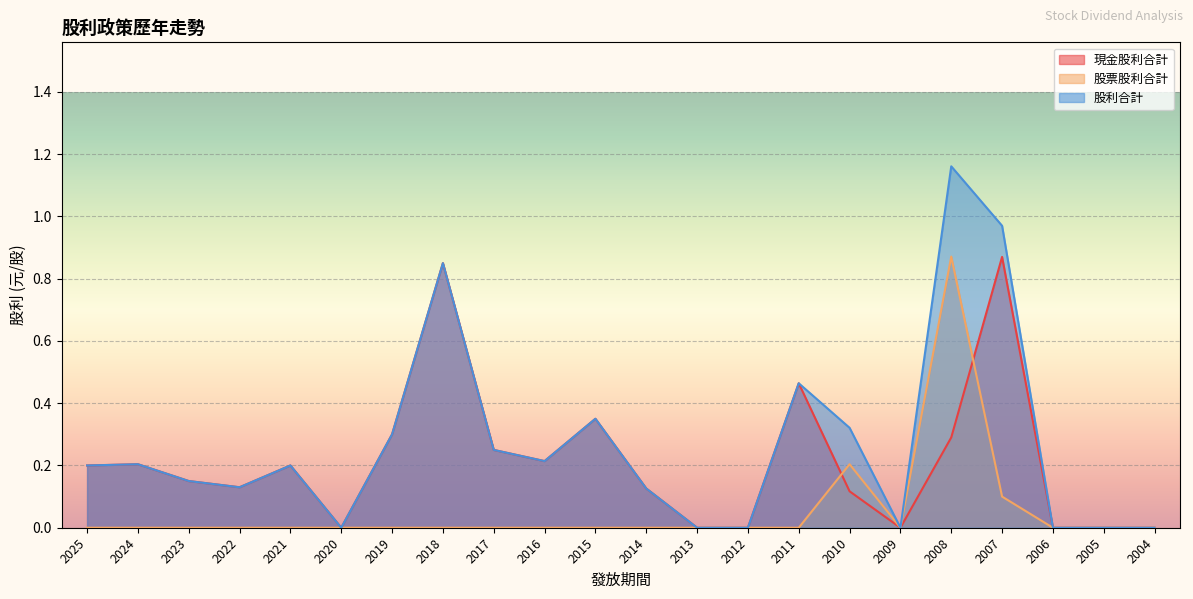

The value of 股票股利合計 at 2009 is 0.0. True or false?

True